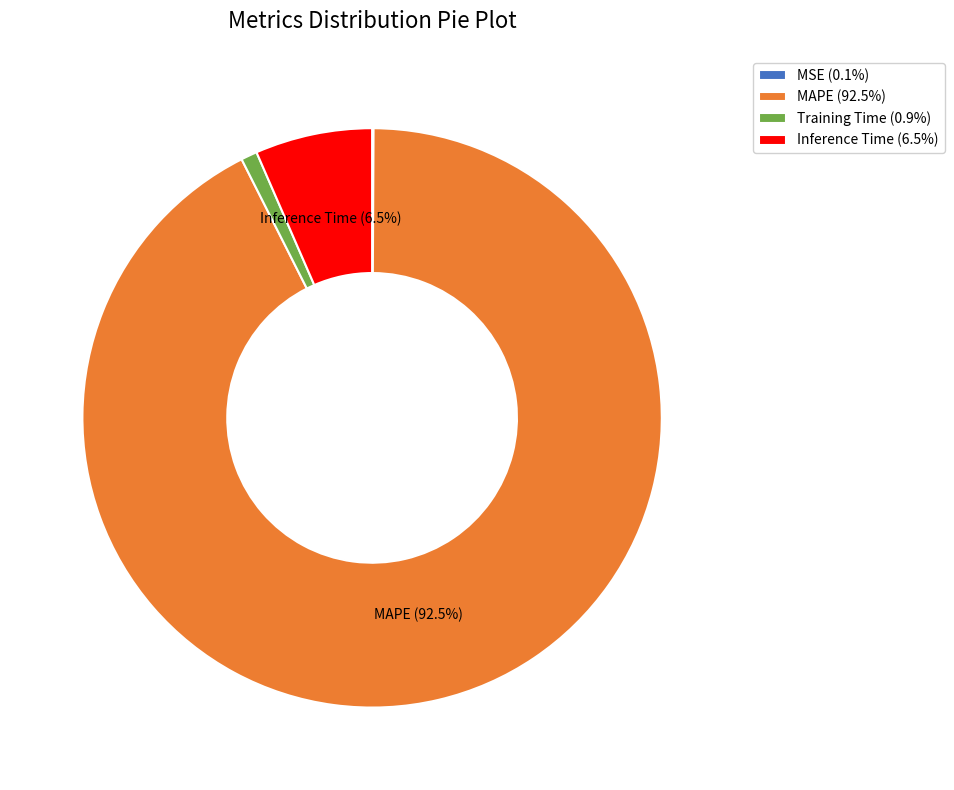

Between Inference Time (6.5%) and MAPE (92.5%), which is larger?

MAPE (92.5%)